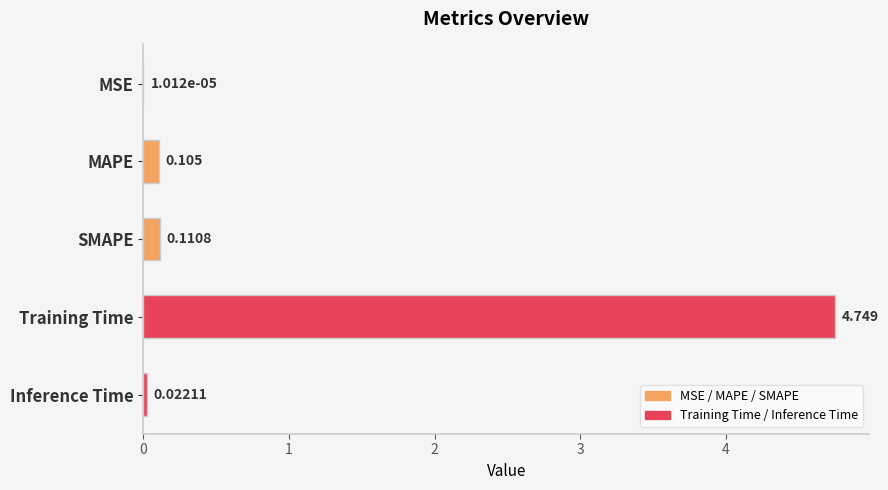

Where is the data nearest to the value 2?

SMAPE